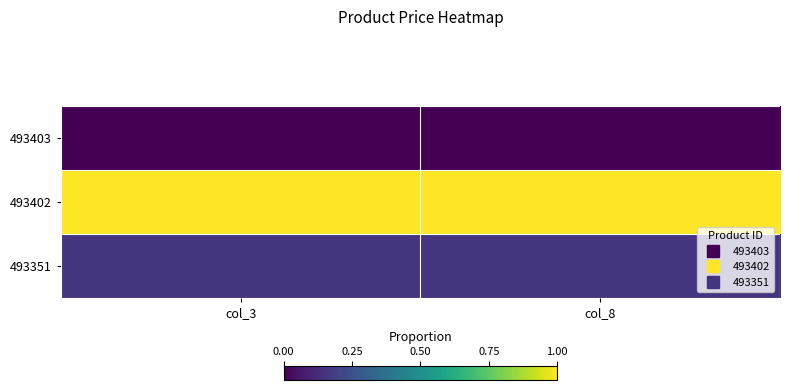

Reading right to left, what are all the values shown in this chart?

493403: col_8=0.0	col_3=0.0
493402: col_8=1.0	col_3=1.0
493351: col_8=0.2	col_3=0.2